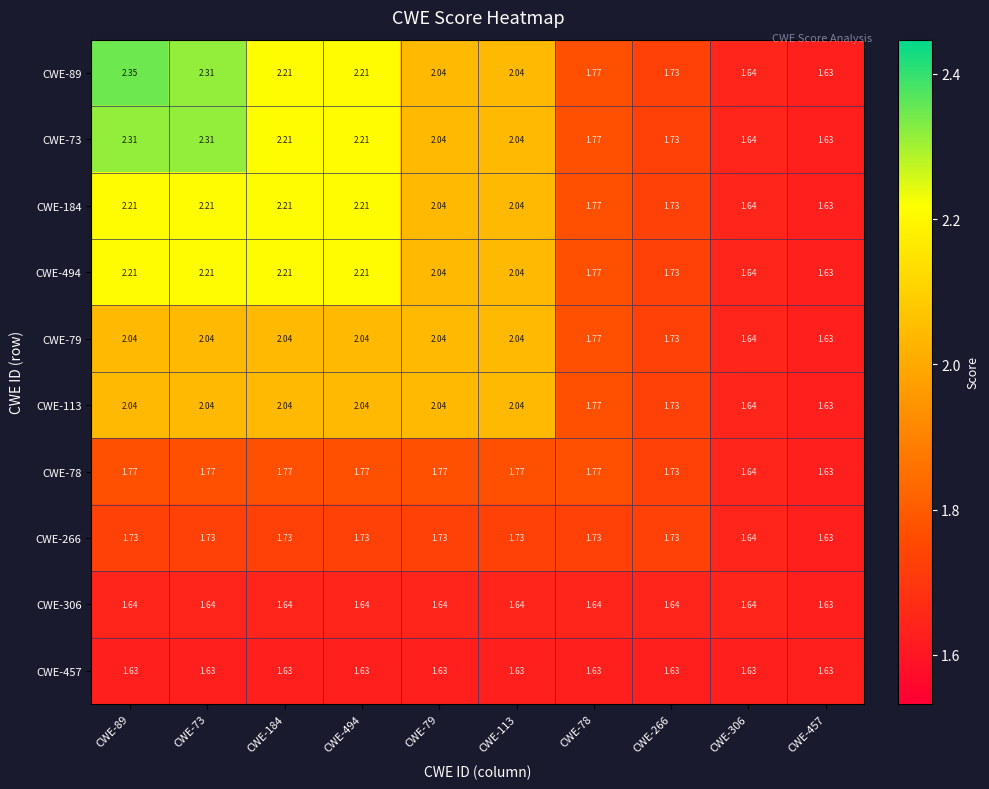

Is the value of CWE-184 at CWE-78 greater than the value of CWE-79 at CWE-89?

No